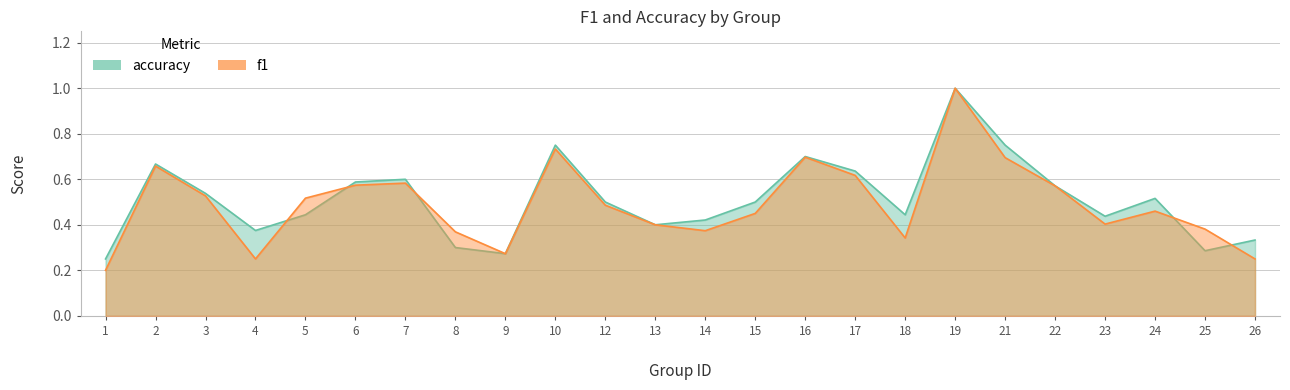

How many interior local valleys does the f1 series have?

5